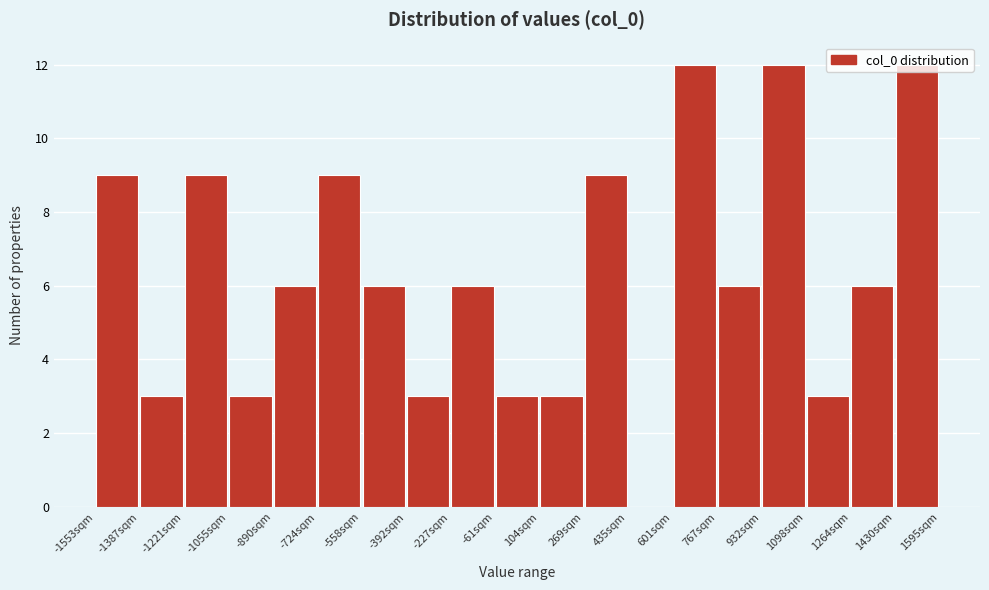

Reading left to right, transcribe this chart: for each bar, give the range it covers on the x-axis and its height. Neither the bar edges nor the heights are printed on the chart, so give them approximately, as read against the axes.

-1560 to -1380: 9
-1380 to -1220: 3
-1220 to -1060: 9
-1060 to -900: 3
-900 to -720: 6
-720 to -560: 9
-560 to -400: 6
-400 to -220: 3
-220 to -60: 6
-60 to 100: 3
100 to 260: 3
260 to 440: 9
440 to 600: 0
600 to 760: 12
760 to 940: 6
940 to 1100: 12
1100 to 1260: 3
1260 to 1440: 6
1440 to 1600: 12